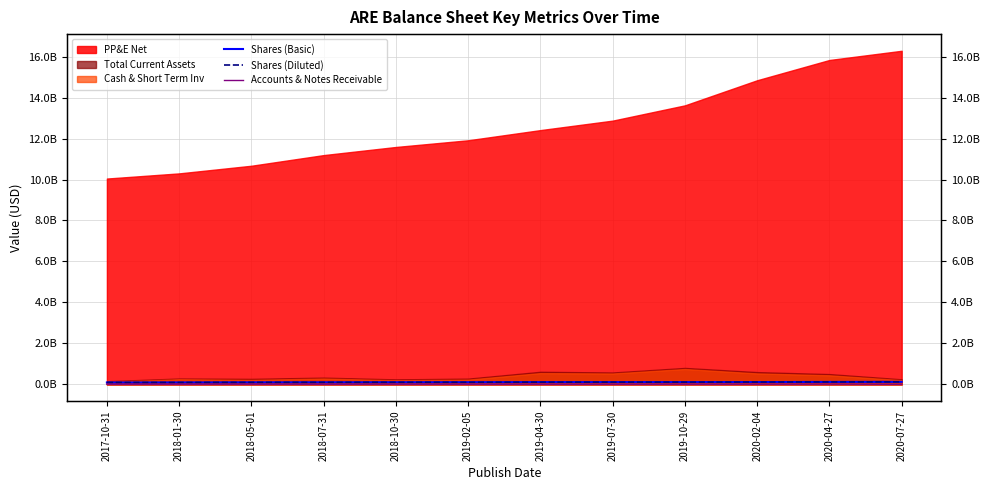

How many values in the Accounts & Notes Receivable series exceed 10262000?

5